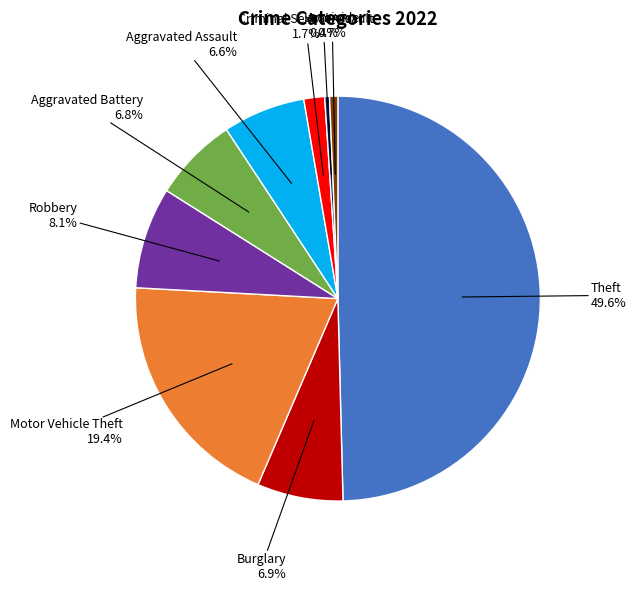

Which slice is the smallest?

Arson